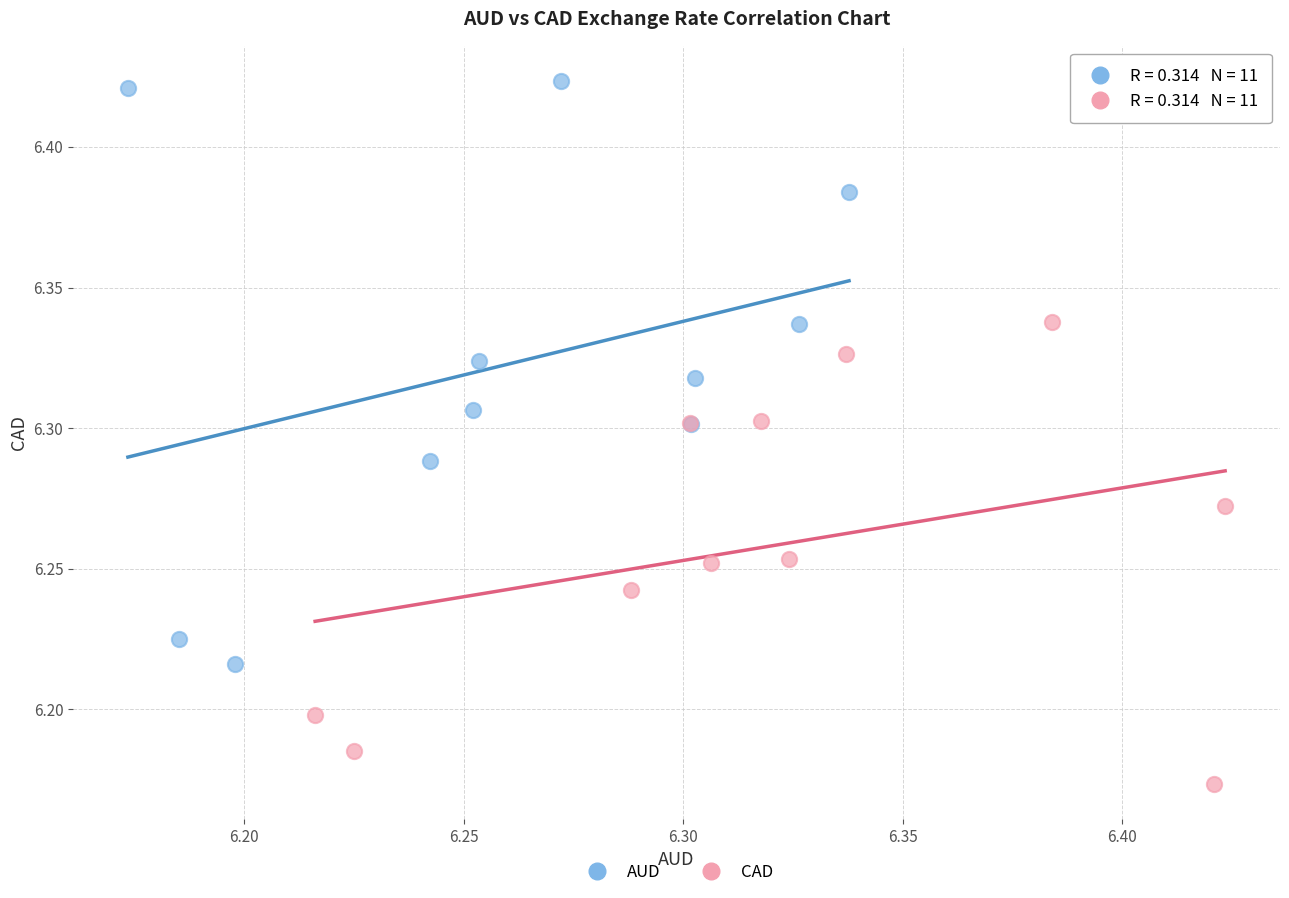

Which series contains the lowest Y value?

CAD